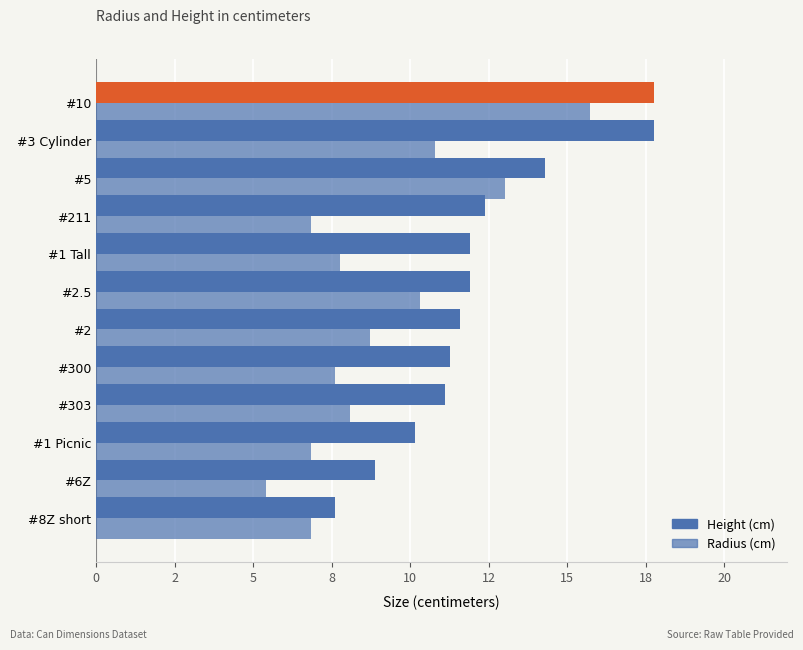

Are the bars grouped side by side (vs. stacked)?

Yes